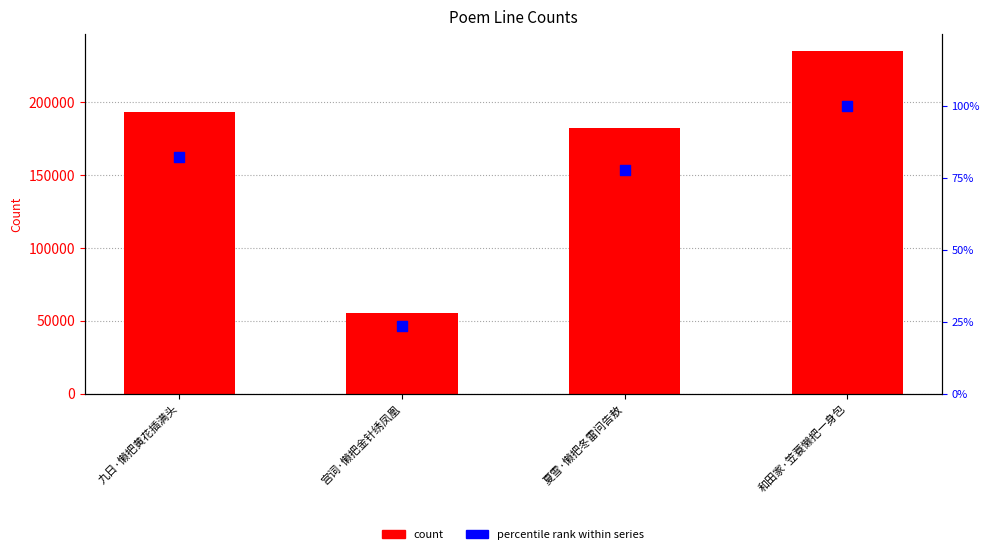

Which series has the widest spread of Y values?

count